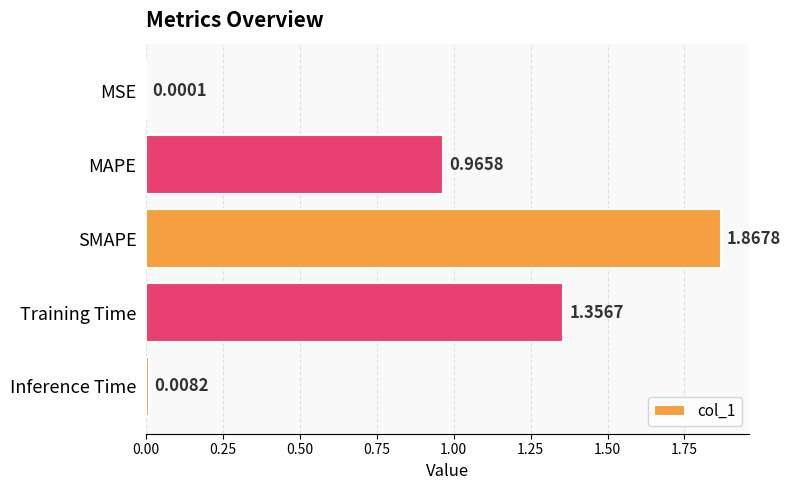

Which category has the highest value across all series?

SMAPE